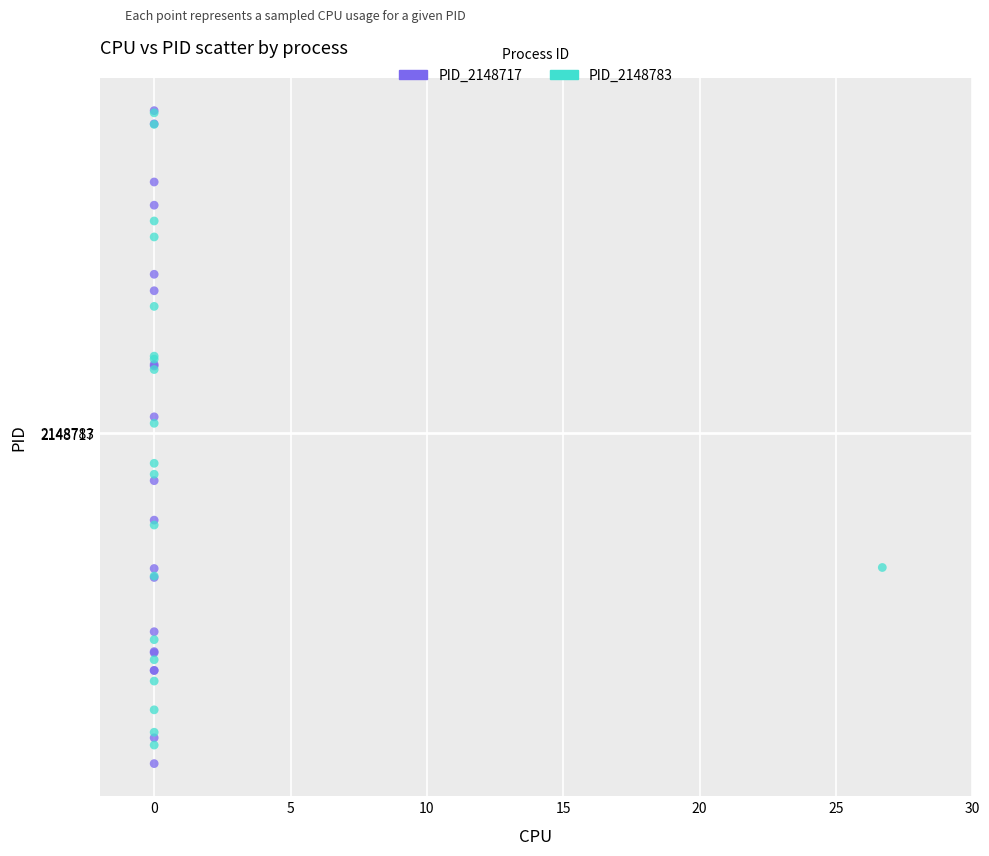

What are all the series names shown in the legend?

PID_2148717, PID_2148783